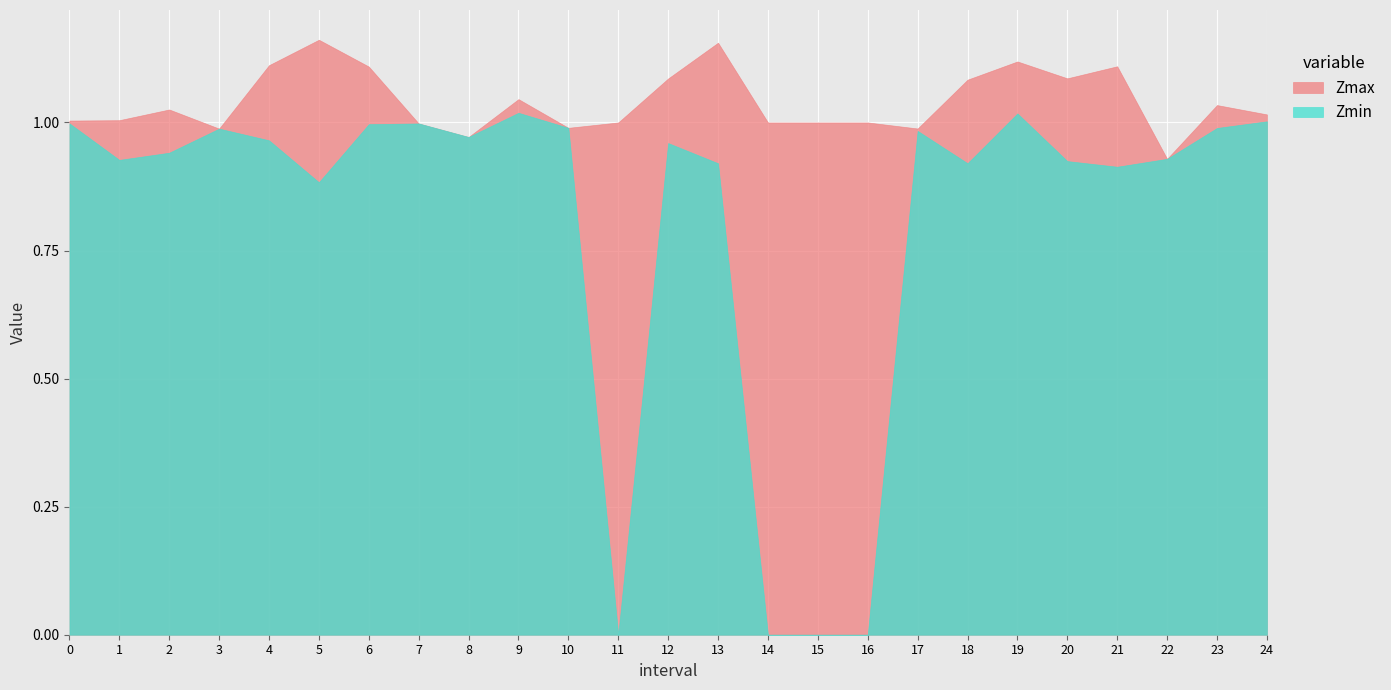

At which category does Zmin reach its first local peak?

3